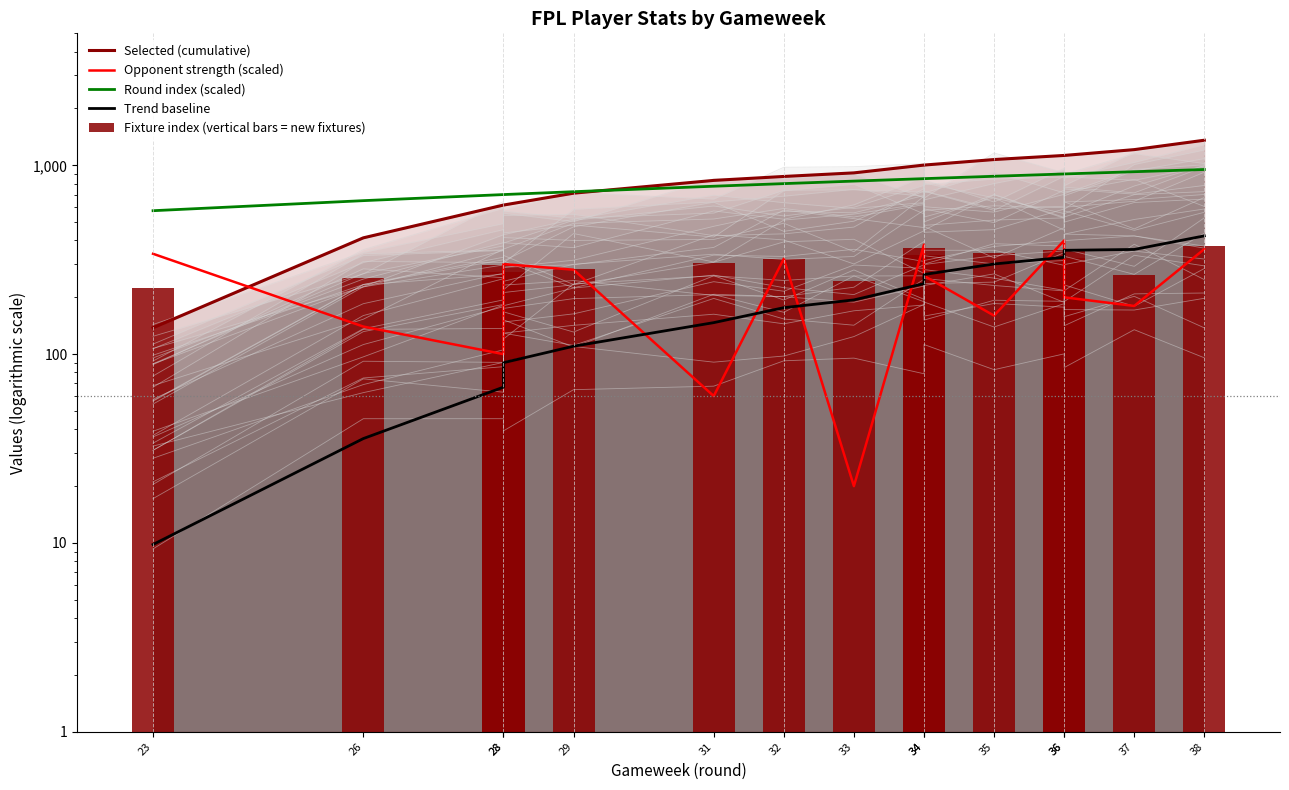

True or false: Opponent strength (scaled) has a value of 604.0 at 23.

False